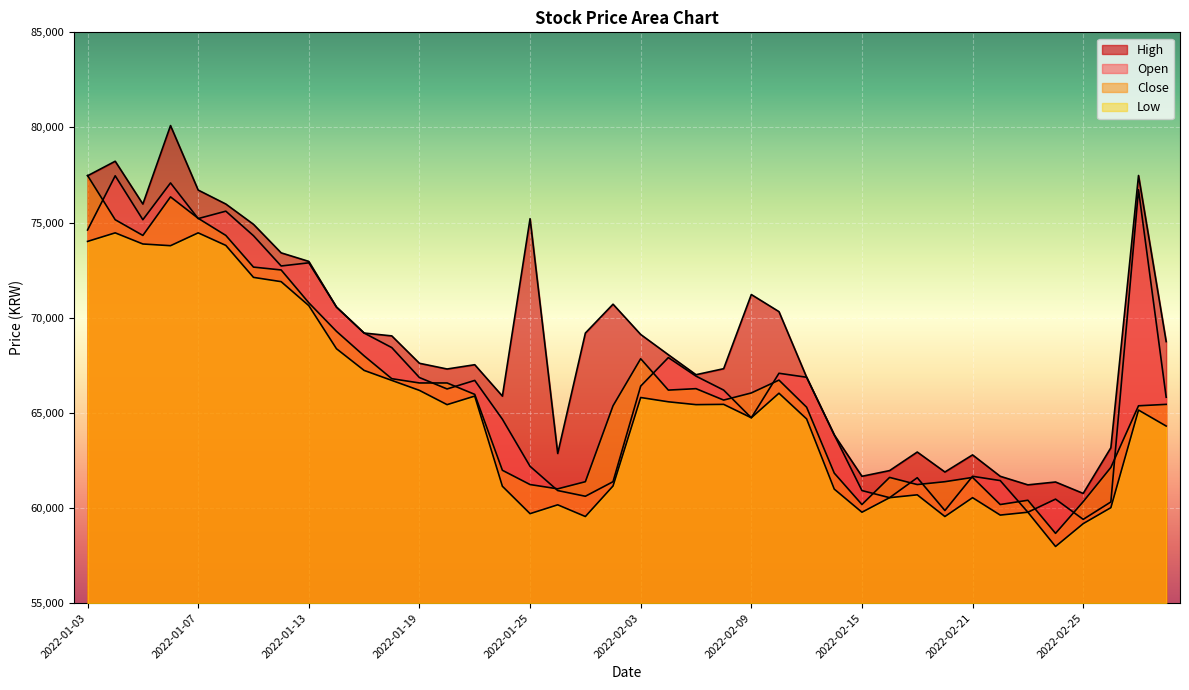

Where does the Open series first go above 66405?

2022-01-03